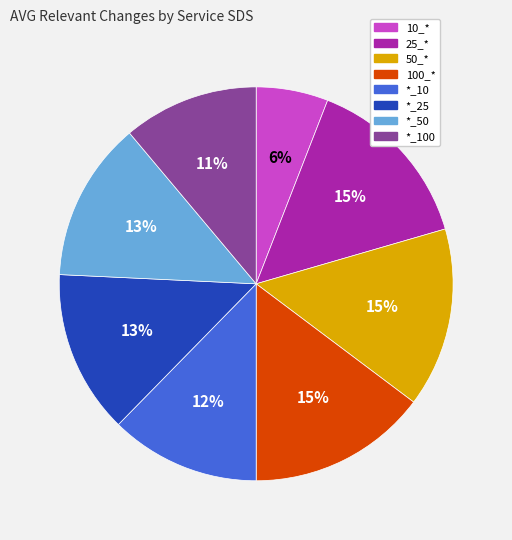

Is there a majority slice in this chart?

No